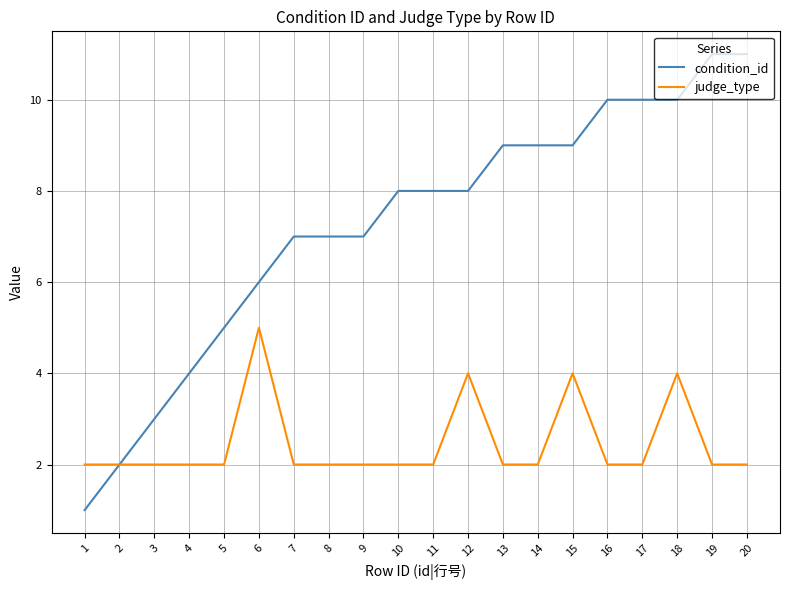

What is the spread (max minus min) of values at 17?

8